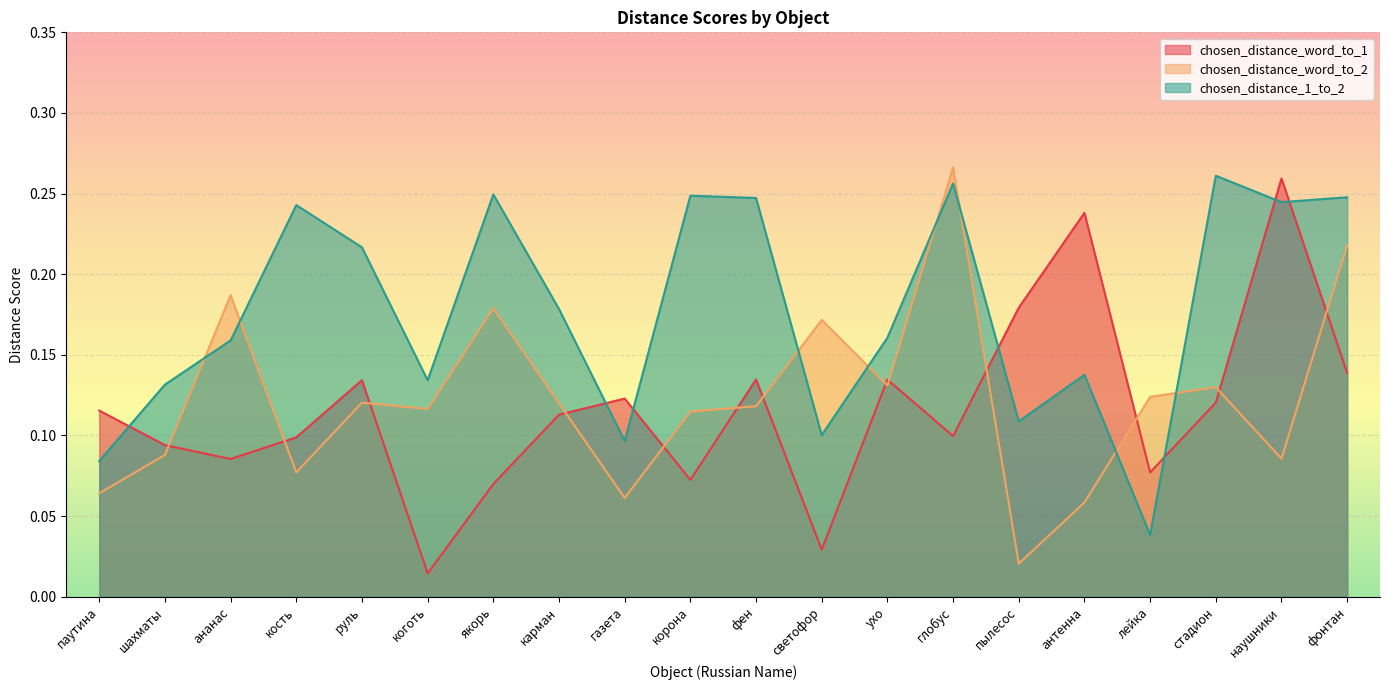

At which label is chosen_distance_word_to_1 closest to 0?

коготь